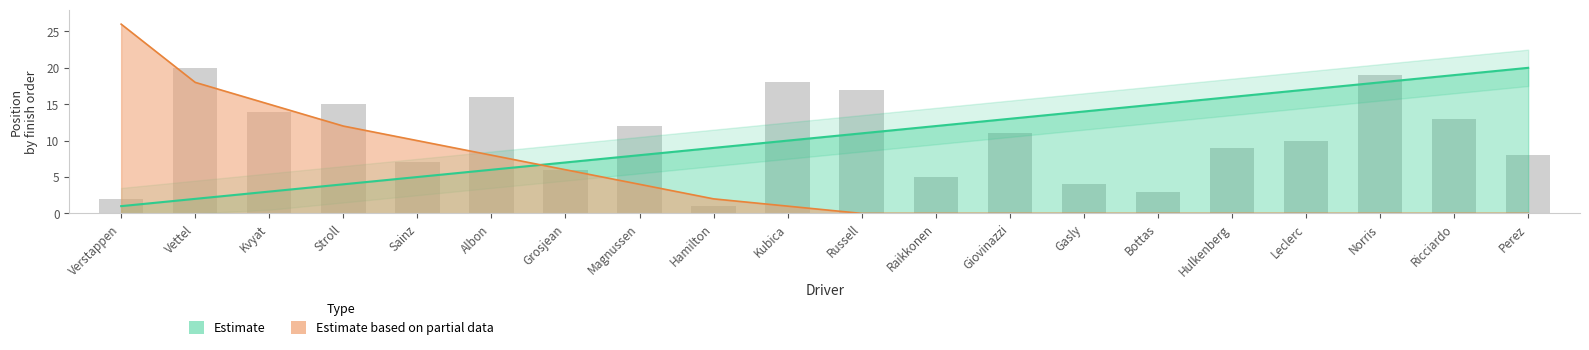

Reading left to right, transcribe all the data shown in this chart.

Verstappen=2	Vettel=20	Kvyat=14	Stroll=15	Sainz=7	Albon=16	Grosjean=6	Magnussen=12	Hamilton=1	Kubica=18	Russell=17	Raikkonen=5	Giovinazzi=11	Gasly=4	Bottas=3	Hulkenberg=9	Leclerc=10	Norris=19	Ricciardo=13	Perez=8